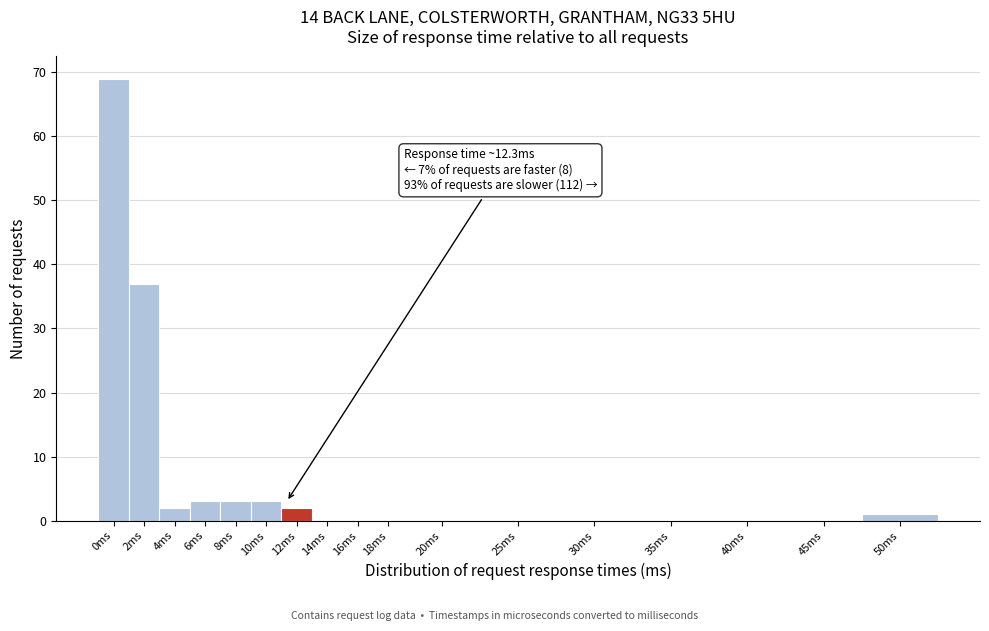

Reading left to right, list all the values displayed in this chart.

0ms=69	2ms=37	4ms=2	6ms=3	8ms=3	10ms=3	12ms=2	14ms=0	16ms=0	18ms=0	20ms=0	25ms=0	30ms=0	35ms=0	40ms=0	45ms=0	50ms=1